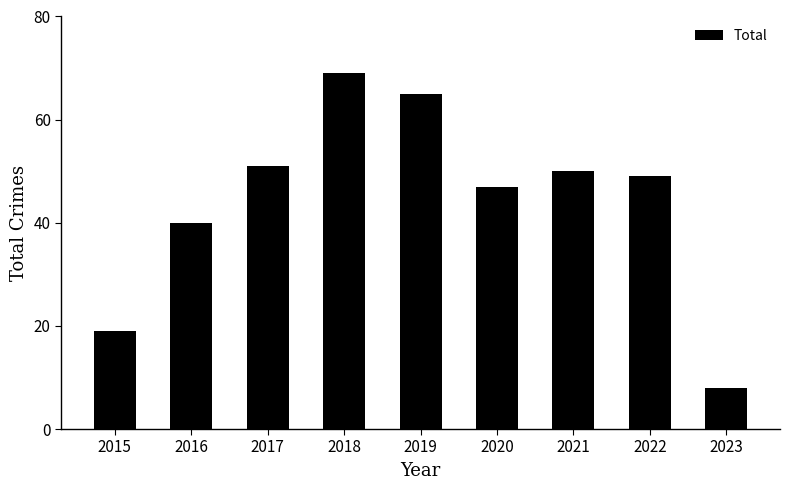

Which category has the highest value across all series?

2018